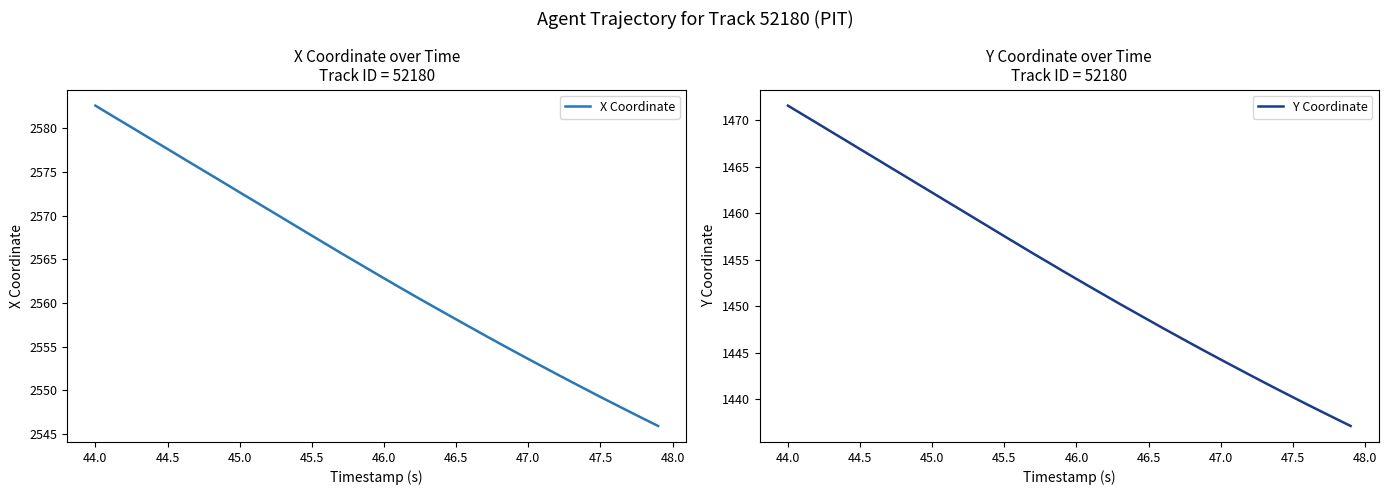

Does the chart have visible grid lines?

No